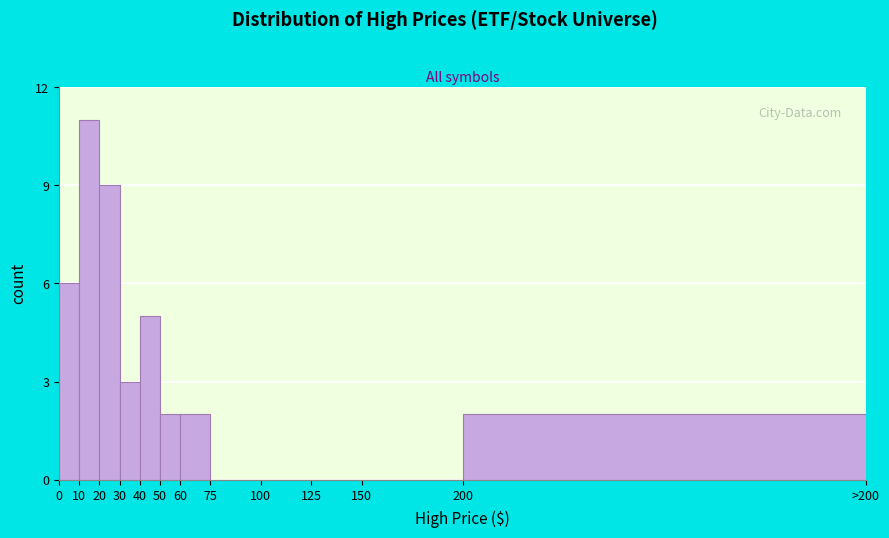

Reading left to right, list all the values displayed in this chart.

0=6	10=11	20=9	30=3	40=5	50=2	60=2	75=0	100=0	125=0	150=0	200=2